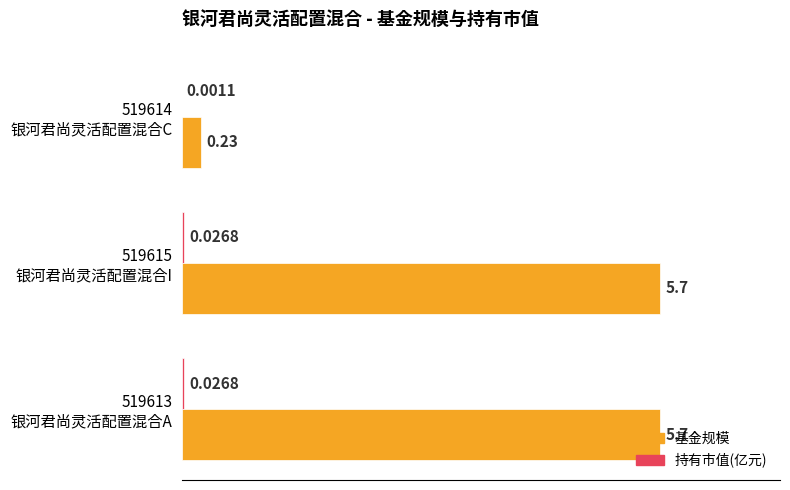

What is the sum of all 基金规模 values?

11.6